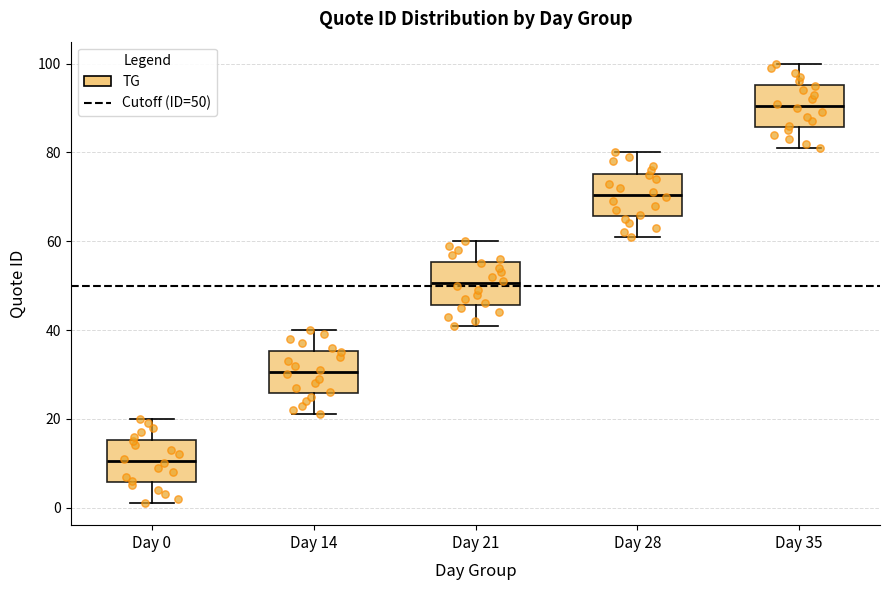

Where is the upper edge of the box for Day 14 on the y-axis? The values are not printed on the chart, so give them approximately, as read against the axis.

36